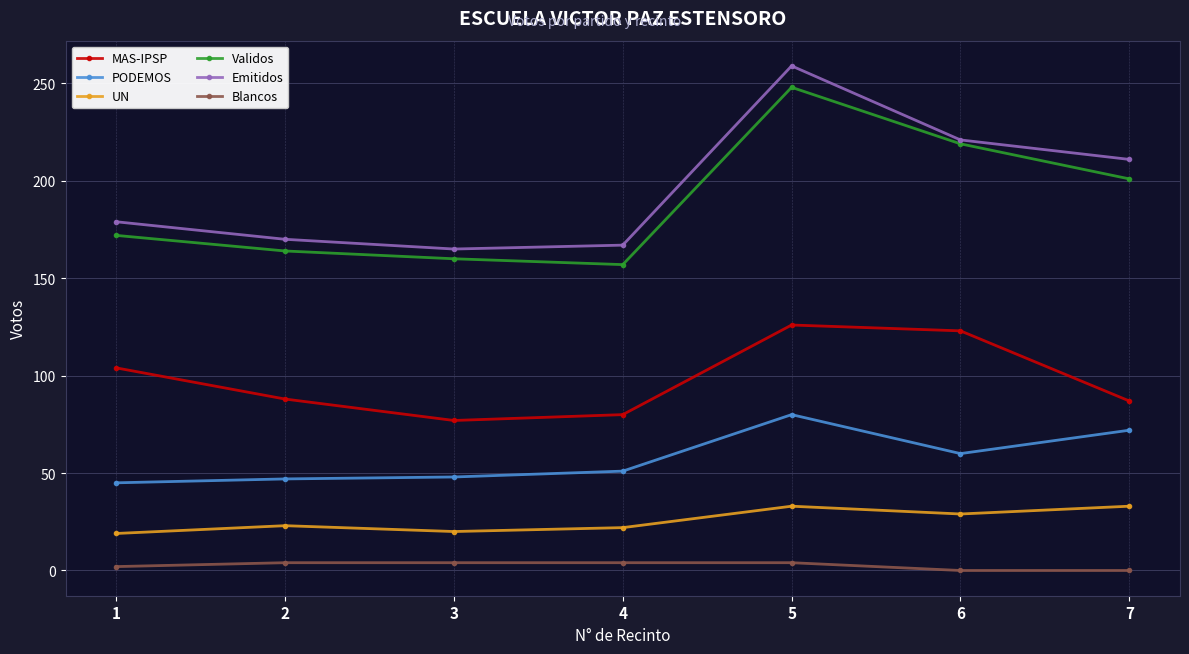

Which series changed the most between 2 and 5?

Emitidos